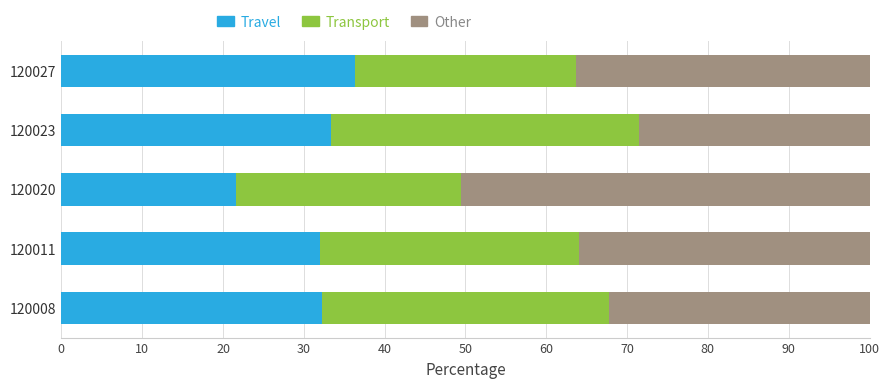

True or false: Travel has a value of 33.3 at 120023.

True